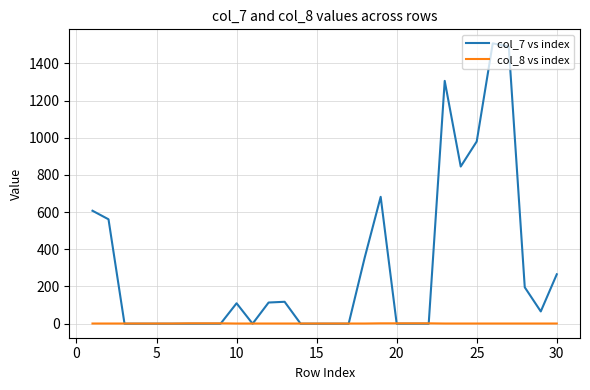

Which series has the largest range (max minus min)?

col_7 vs index